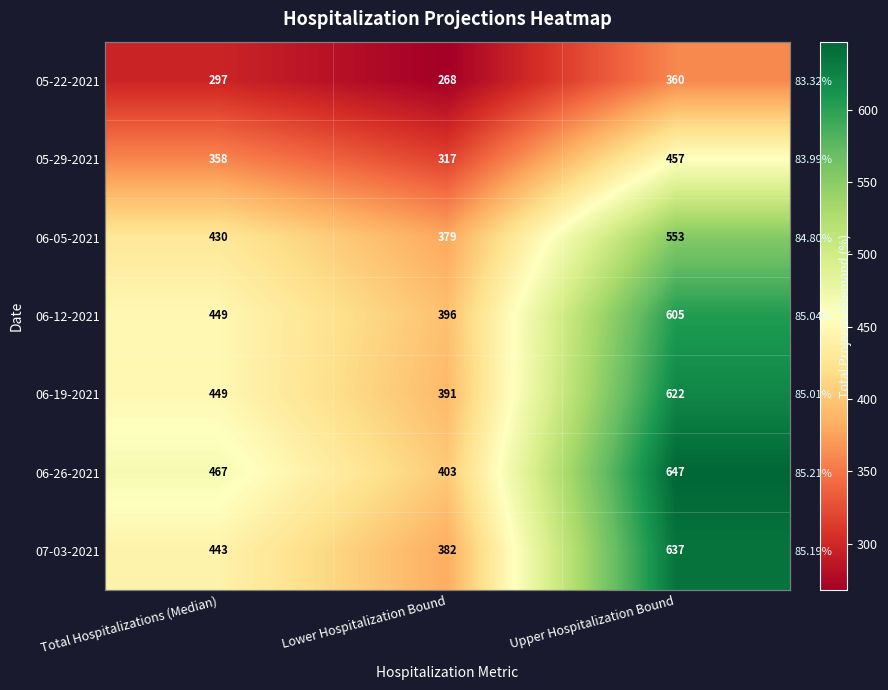

Is the value of 06-19-2021 at Upper Hospitalization Bound greater than the value of 05-29-2021 at Upper Hospitalization Bound?

Yes